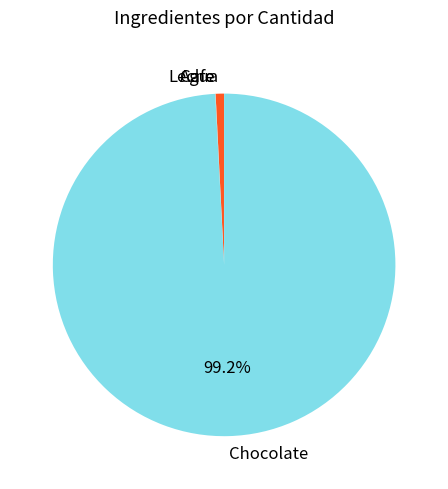

To the nearest percent, what portion does Agua represent?

1%